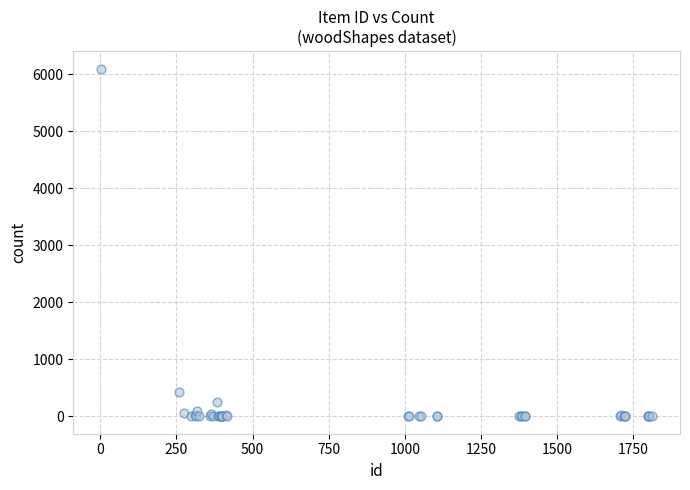

What Y value in the scatter plot is closest to 3049?

435